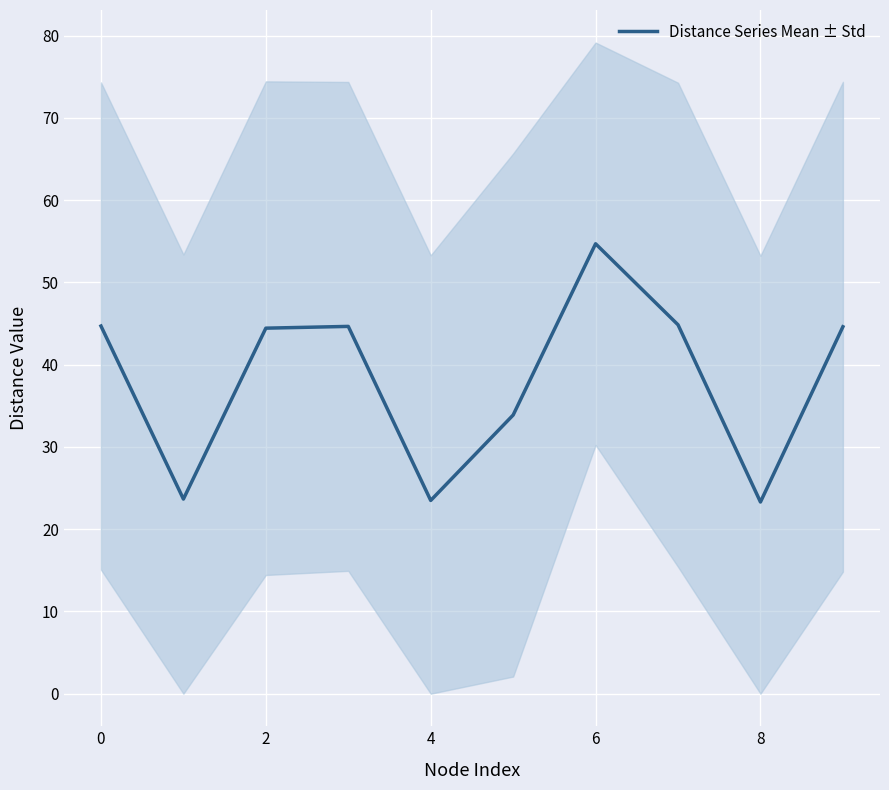

What is the minimum value for Distance Series Mean ± Std?

23.3